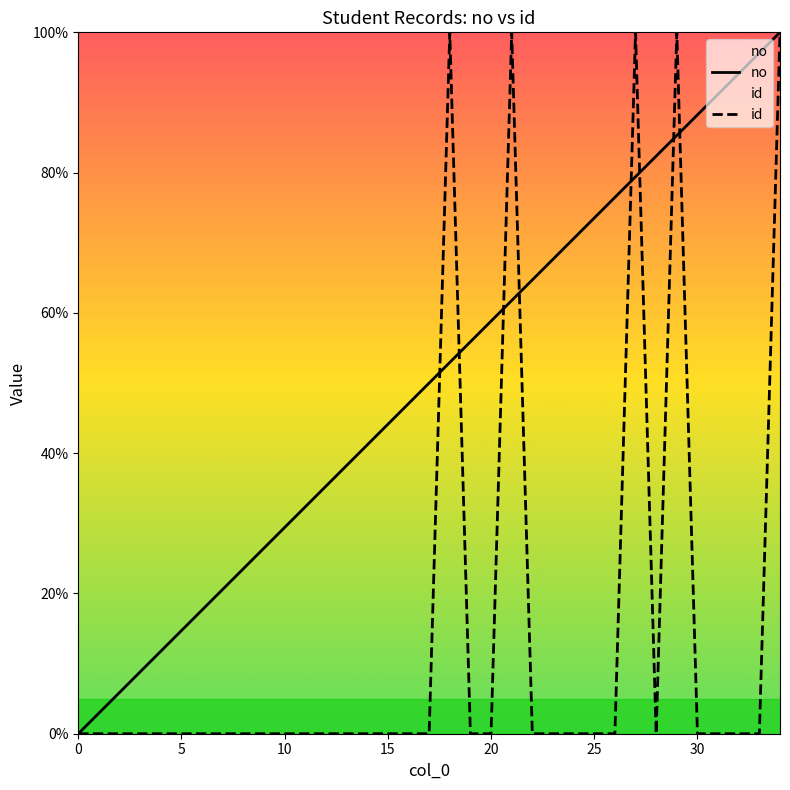

At which label is id closest to 50?

18